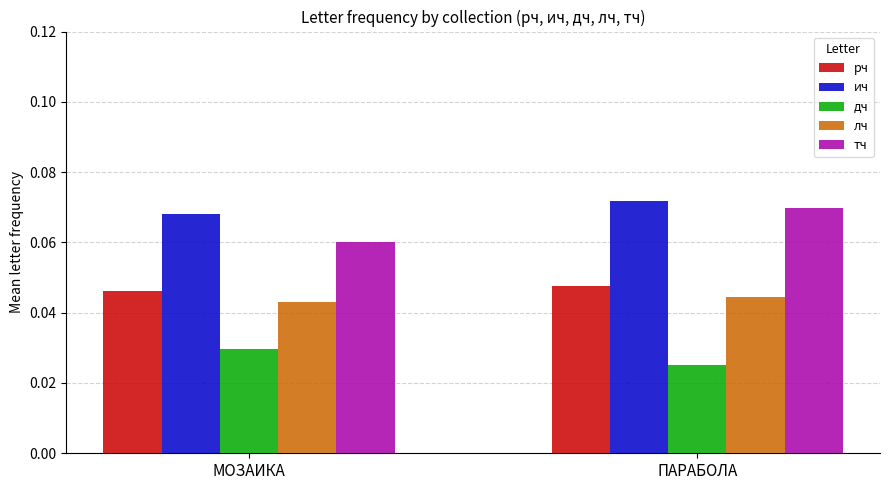

At which category is the sum across all series the highest?

ПАРАБОЛА